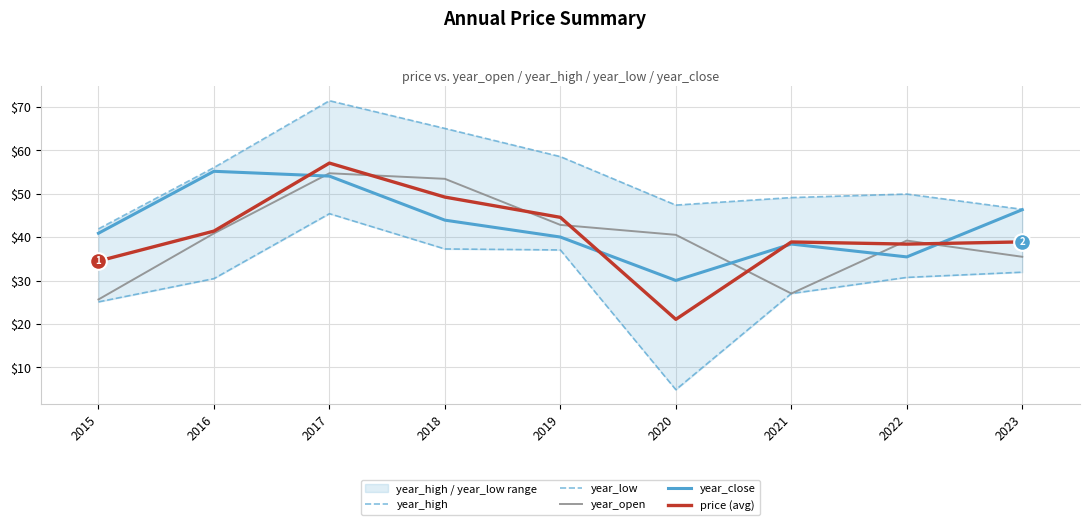

What is the value of the year_high point at the 5th from the left?

58.5